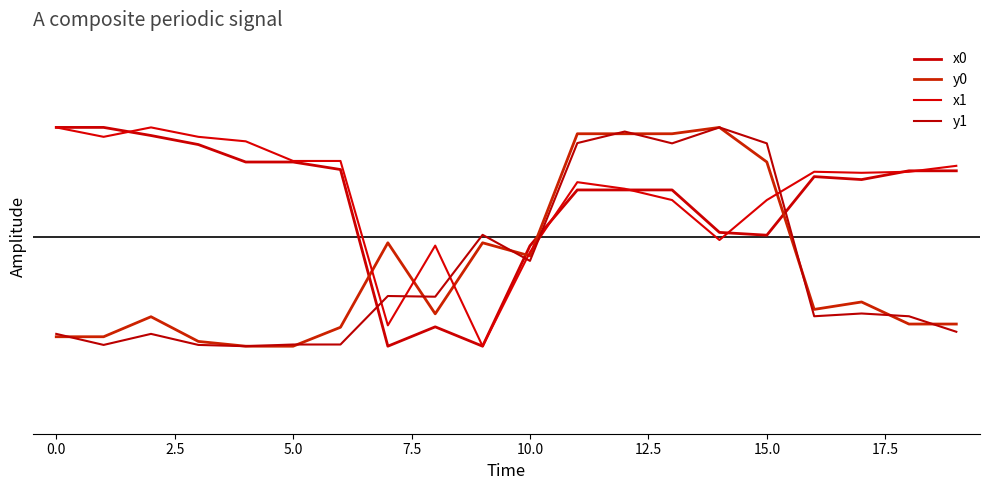

Is this an area chart (filled region under the line)?

No